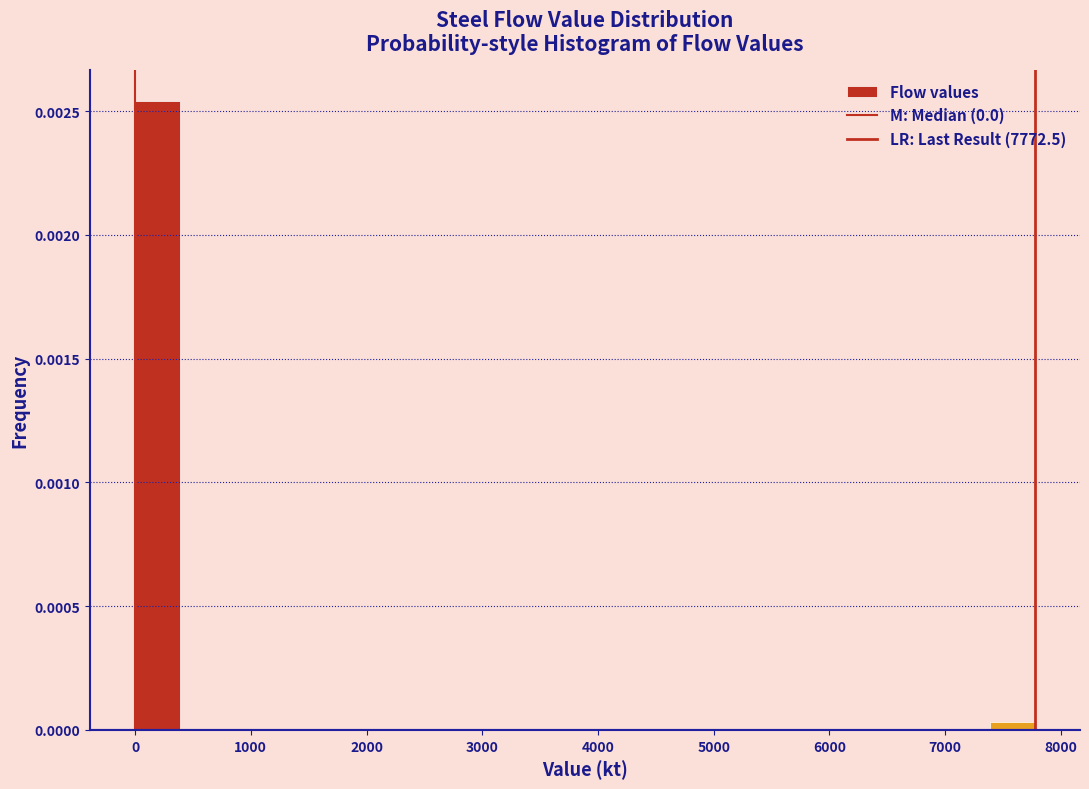

Read against the x-axis, roughly where is the centre of the tallest bar?

200